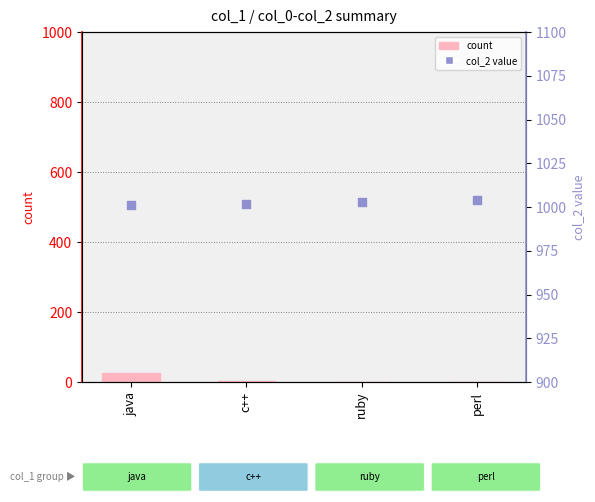

Which series reaches the minimum Y coordinate?

count